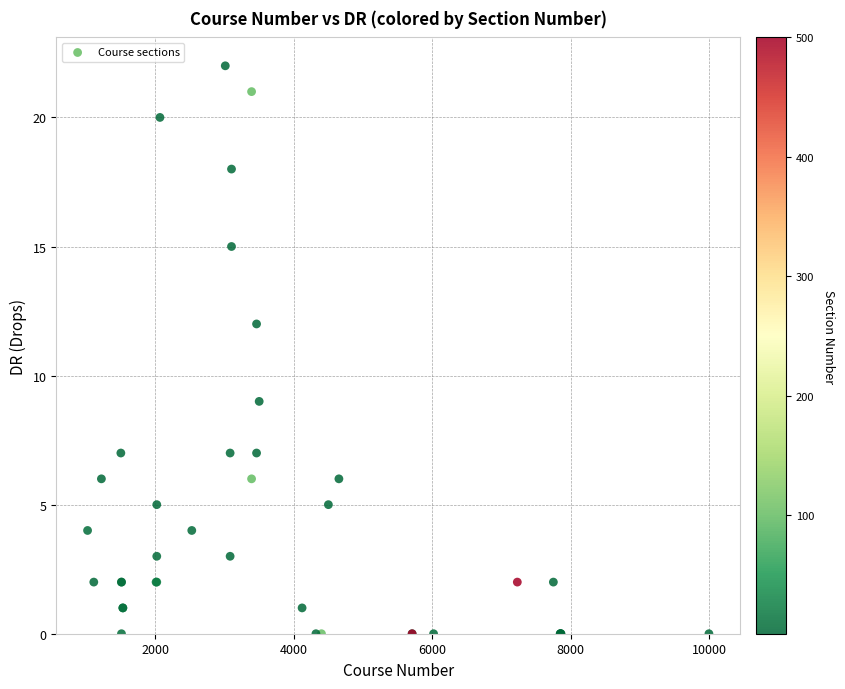

What Y value in the scatter plot is closest to 11?

12